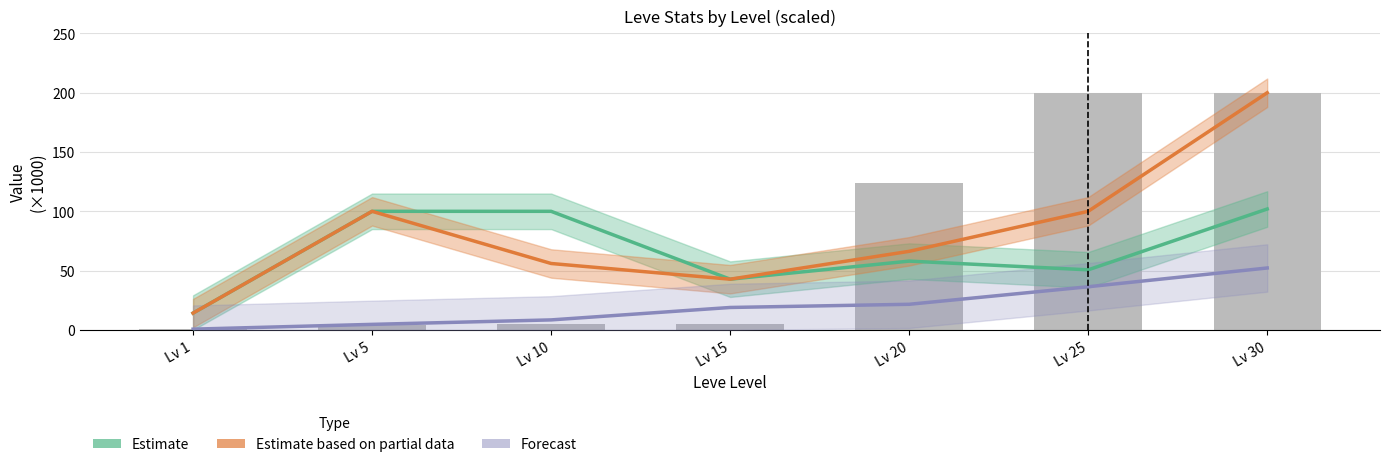

True or false: Estimate based on partial data has a value of 56.0 at Lv 10.

True